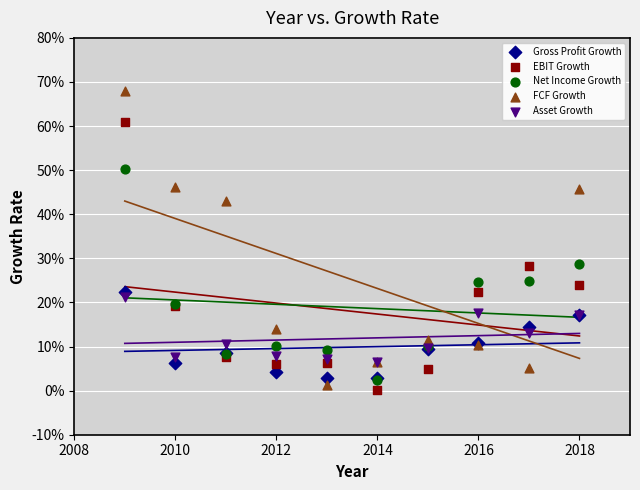

Which series reaches the maximum Y coordinate?

FCF Growth